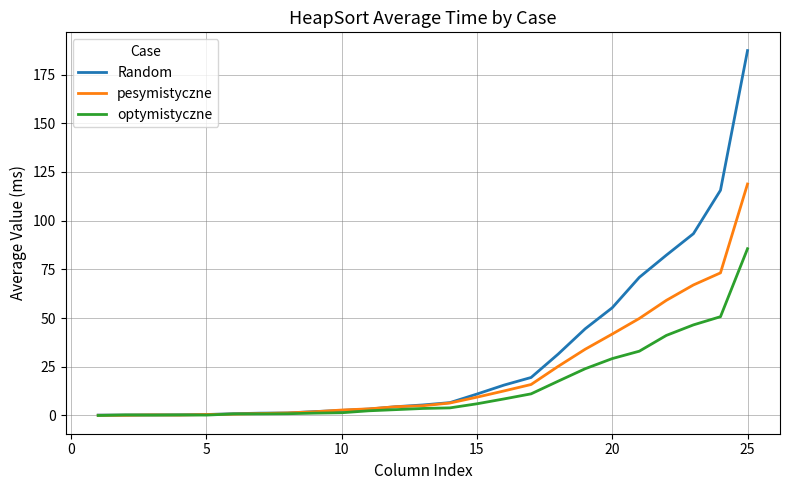

Which series has the widest spread of values?

Random